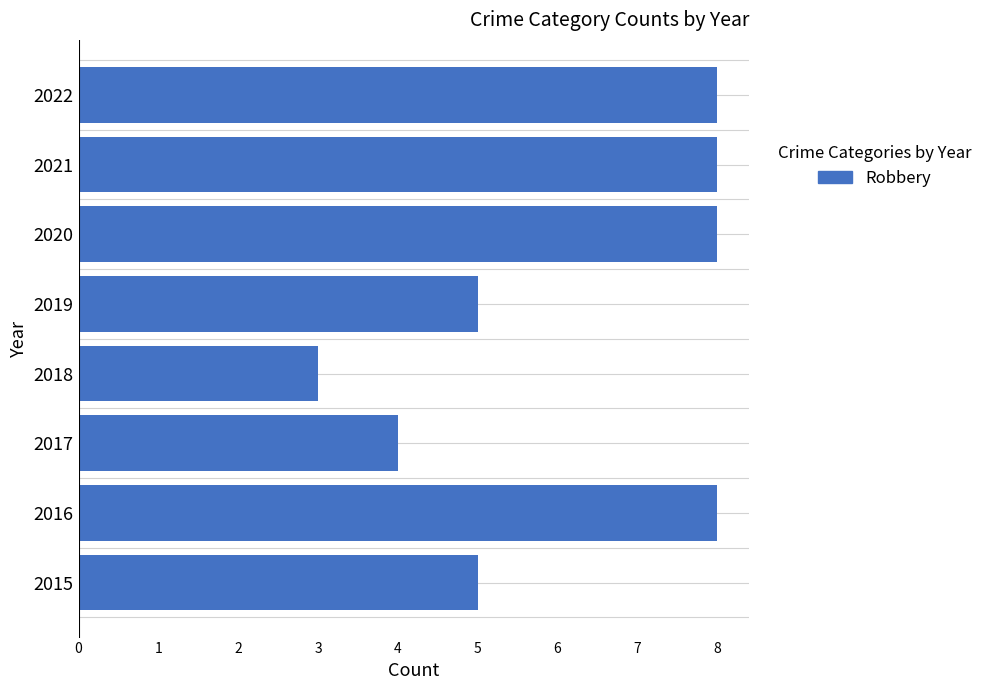

Reading bottom to top, transcribe all the data shown in this chart.

2015=5	2016=8	2017=4	2018=3	2019=5	2020=8	2021=8	2022=8